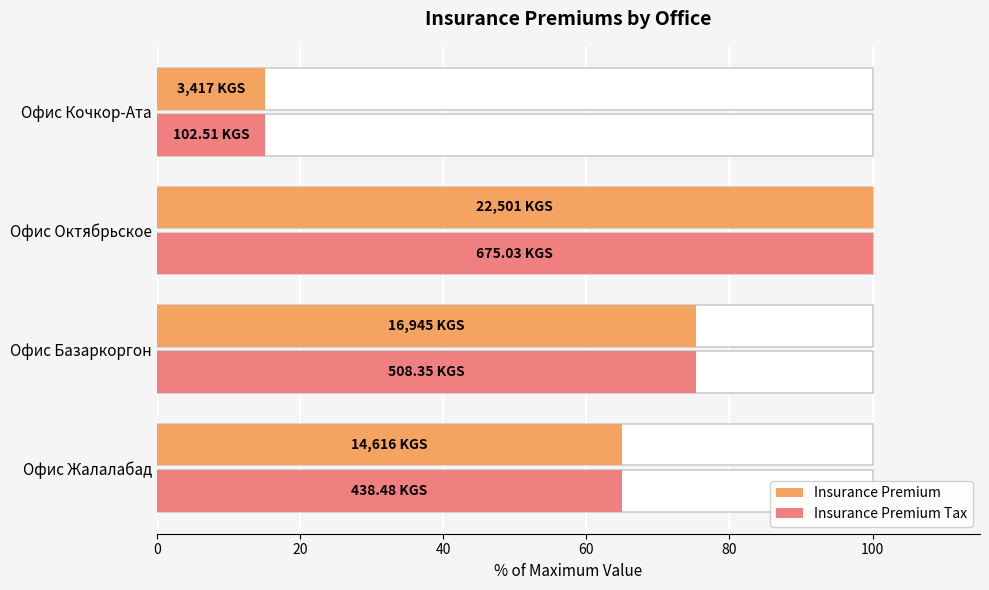

Reading left to right, what are all the values shown in this chart?

Insurance Premium: 65.0	75.3	100.0	15.2
Insurance Premium Tax: 65.0	75.3	100.0	15.2